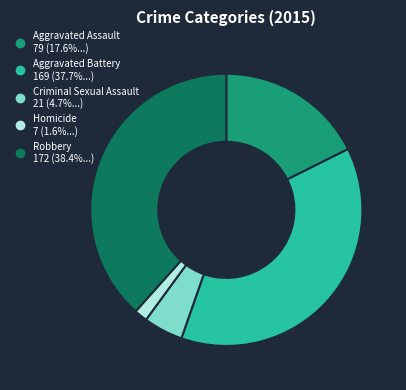

Do Aggravated Assault and Homicide together represent more than half of the pie?

No